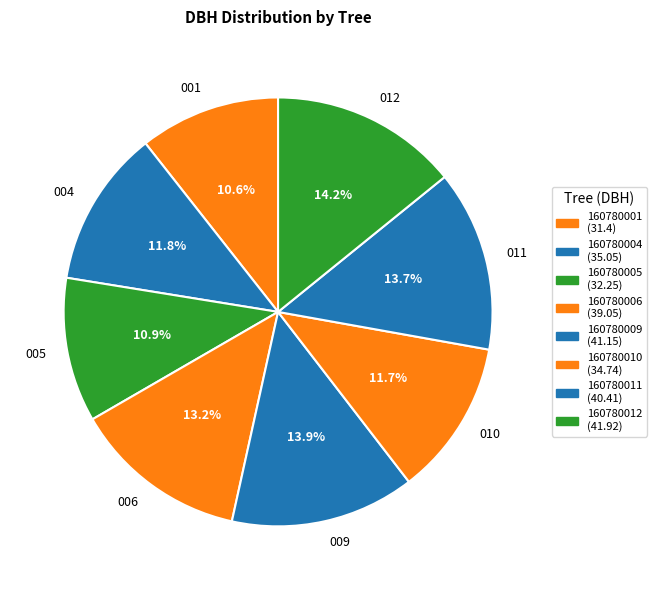

What portion of the pie excludes 010?

88.3%